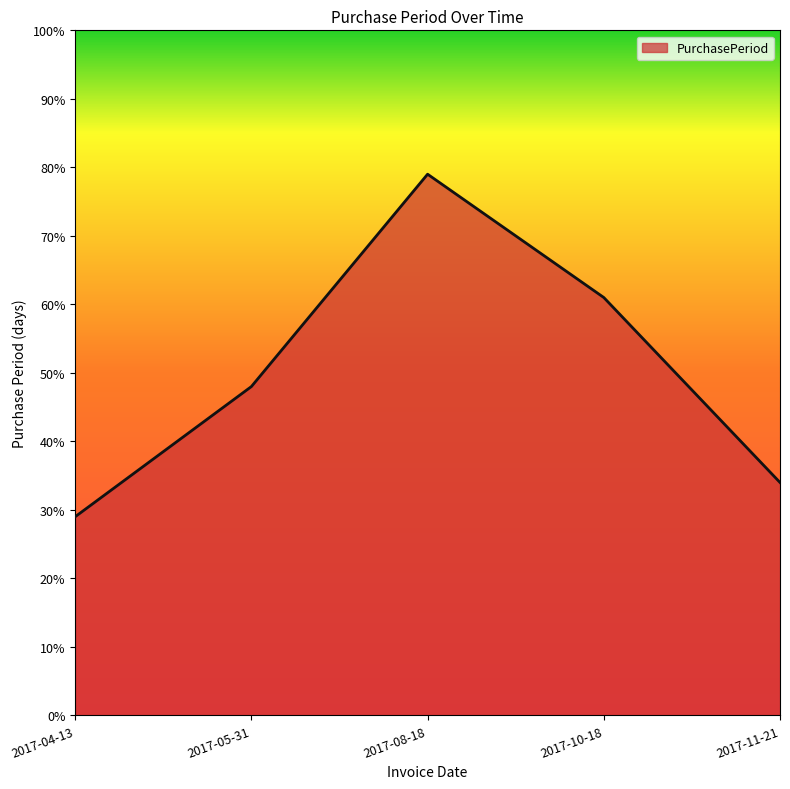

Reading left to right, list all the values displayed in this chart.

29	48	79	61	34